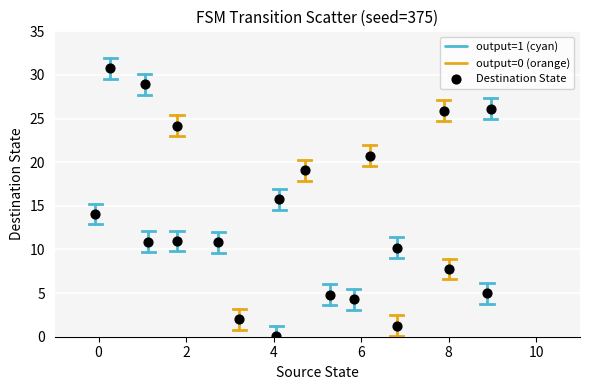

What is the range of X values (max minus min)?

9.0